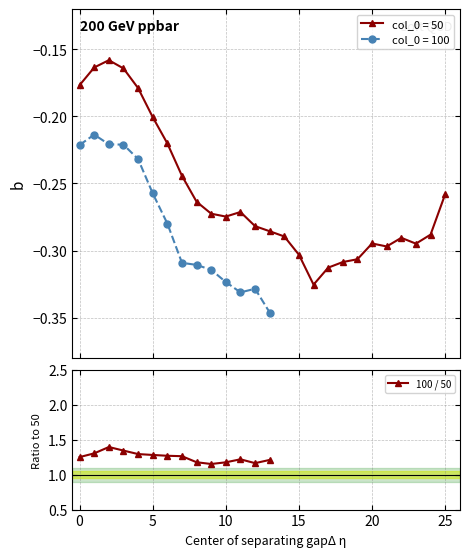

What is the highest value of the 100 / 50 series?

1.4